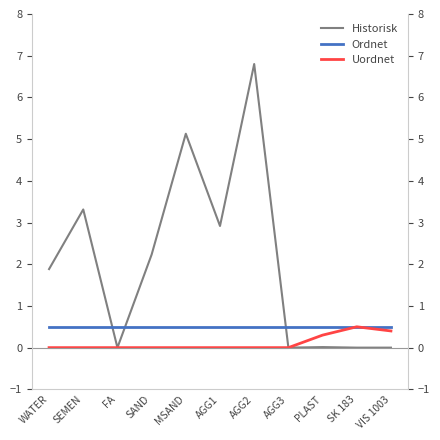

What is the label of the 7th point from the right?

MSAND